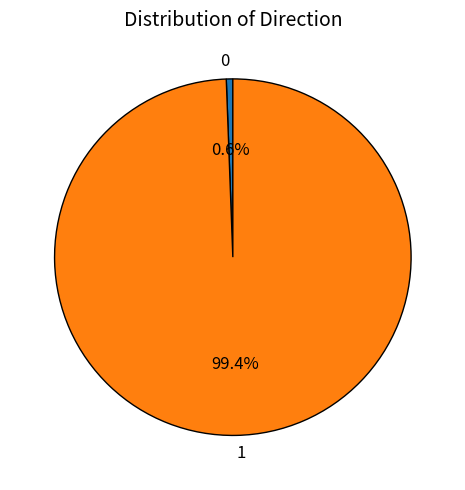

Which has a higher value, 0 or 1?

1